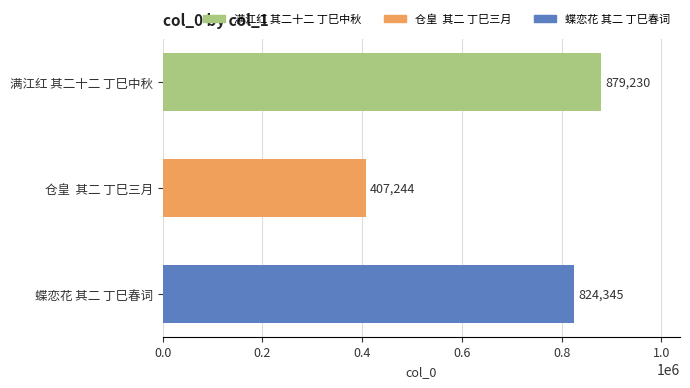

The value at 仓皇  其二 丁巳三月 is 407244. True or false?

True